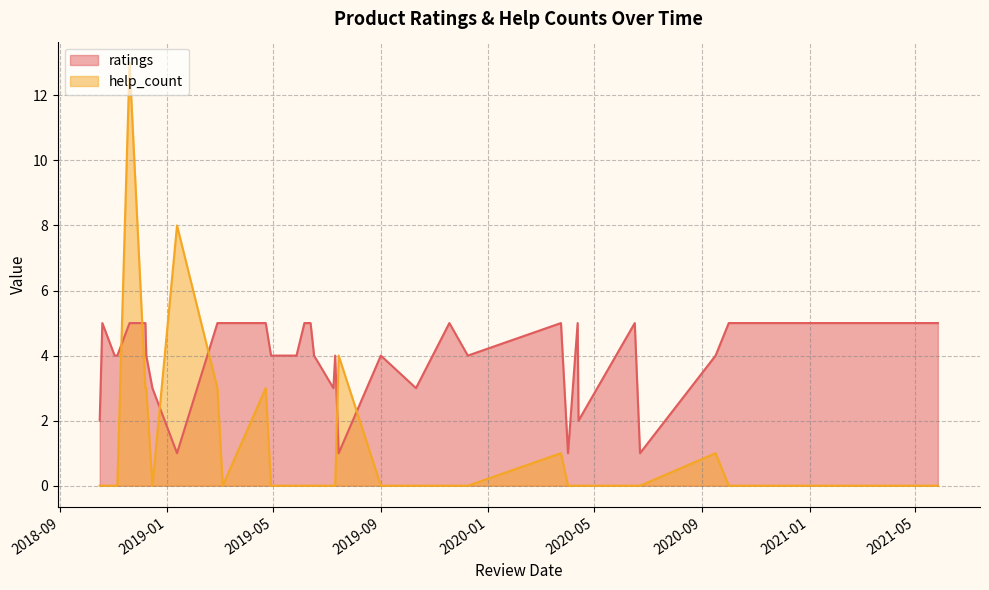

What is the spread (max minus min) of values at 2019.09.01?

4